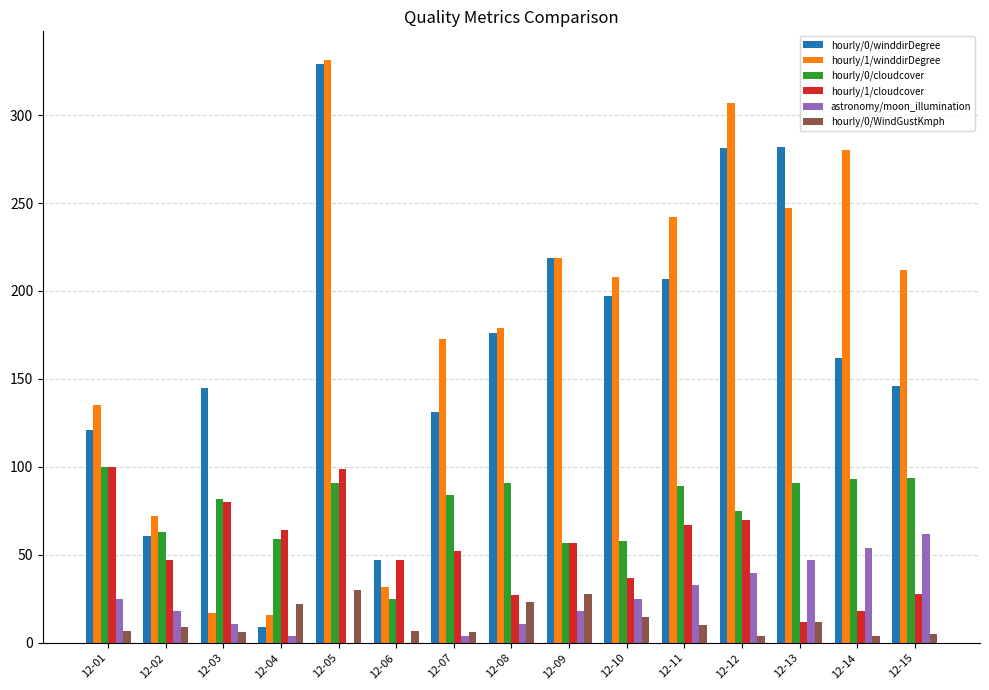

What is the sum of all astronomy/moon_illumination values?

352